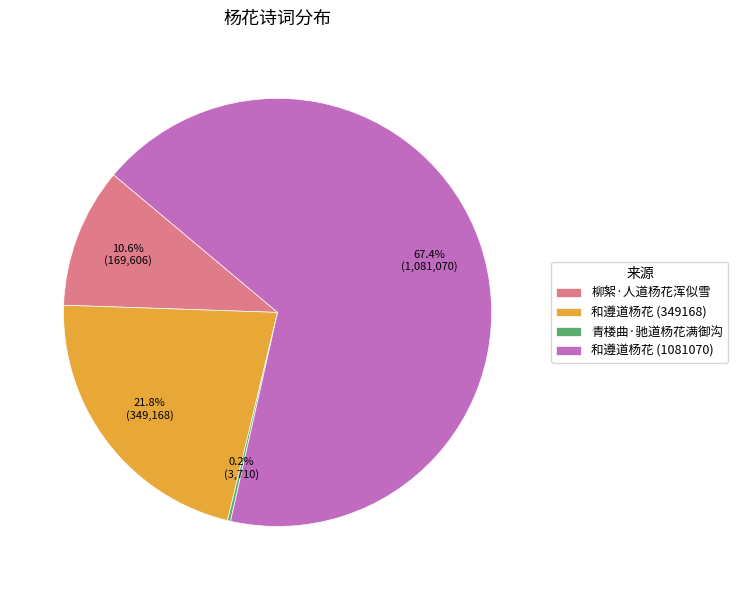

Combined, what portion of the pie is 和遵道杨花 (349168) and 柳絮·人道杨花浑似雪?

32.4%